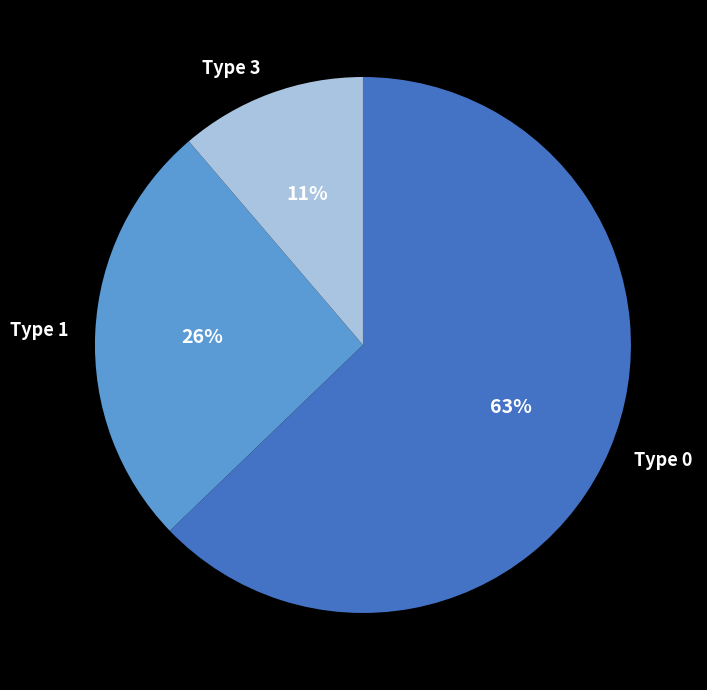

To the nearest percent, what portion does Type 1 represent?

26%